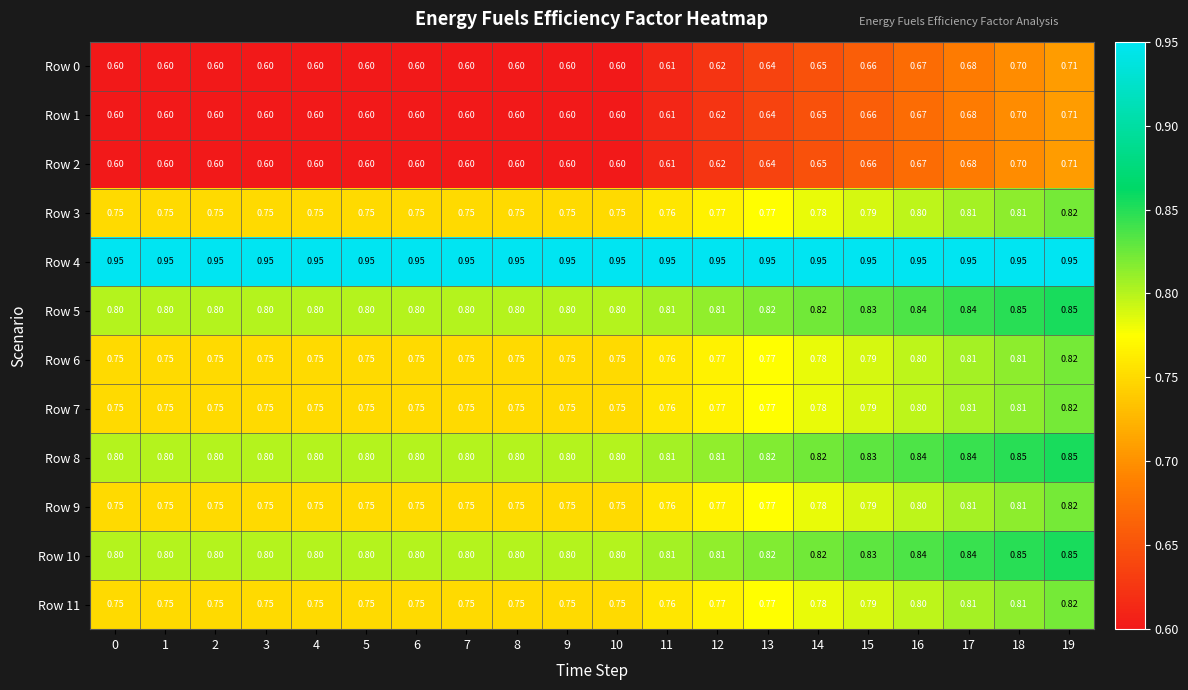

Is the value of Row 2 at 11 greater than the value of Row 4 at 13?

No